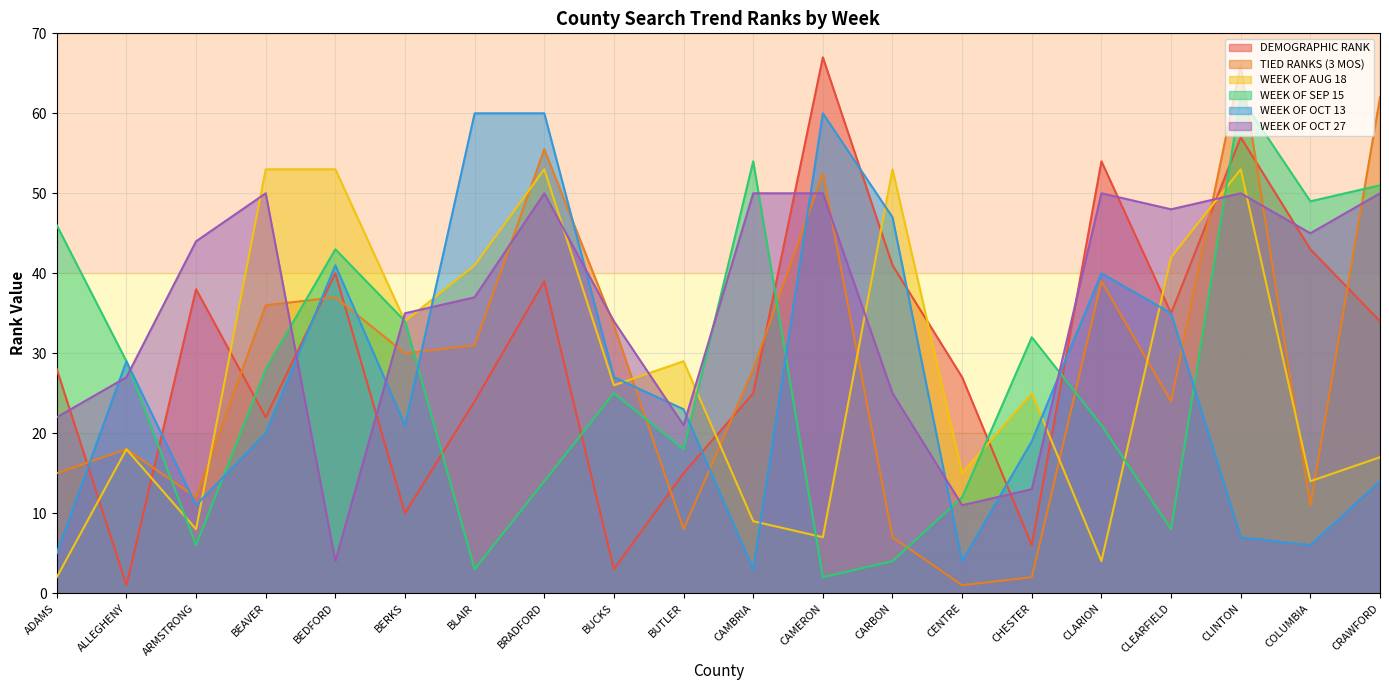

Rank the categories by WEEK OF AUG 18 value from lowest to highest.

ADAMS, CLARION, CAMERON, ARMSTRONG, CAMBRIA, COLUMBIA, CENTRE, CRAWFORD, ALLEGHENY, CHESTER, BUCKS, BUTLER, BERKS, BLAIR, CLEARFIELD, BEAVER, BEDFORD, BRADFORD, CARBON, CLINTON